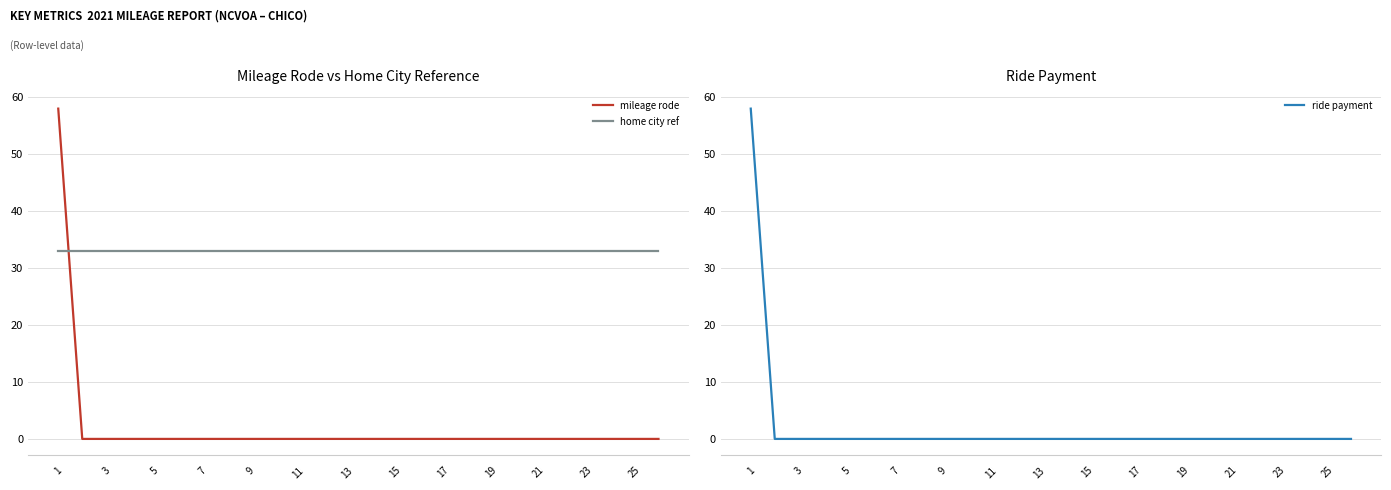

Reading left to right, what are all the values shown in this chart?

mileage rode: 58	0	0	0	0	0	0	0	0	0	0	0	0	0	0	0	0	0	0	0	0	0	0	0	0	0
home city ref: 33	33	33	33	33	33	33	33	33	33	33	33	33	33	33	33	33	33	33	33	33	33	33	33	33	33
ride payment: 58	0	0	0	0	0	0	0	0	0	0	0	0	0	0	0	0	0	0	0	0	0	0	0	0	0